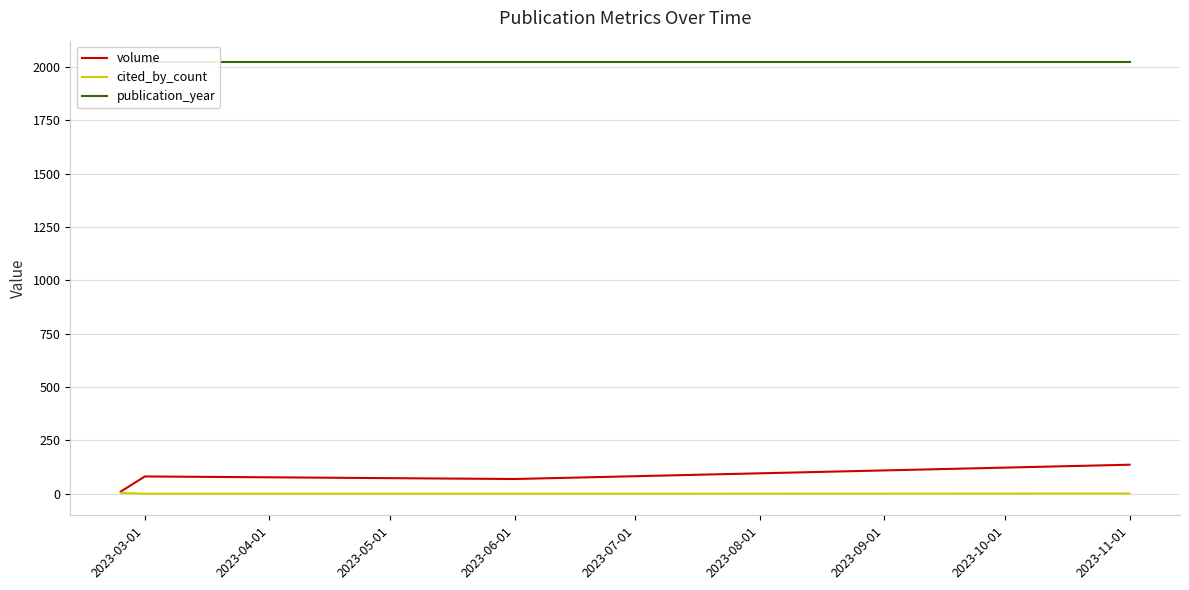

Reading left to right, what are all the values shown in this chart?

volume: 10	81	69	136
cited_by_count: 4	0	0	1
publication_year: 2023	2023	2023	2023